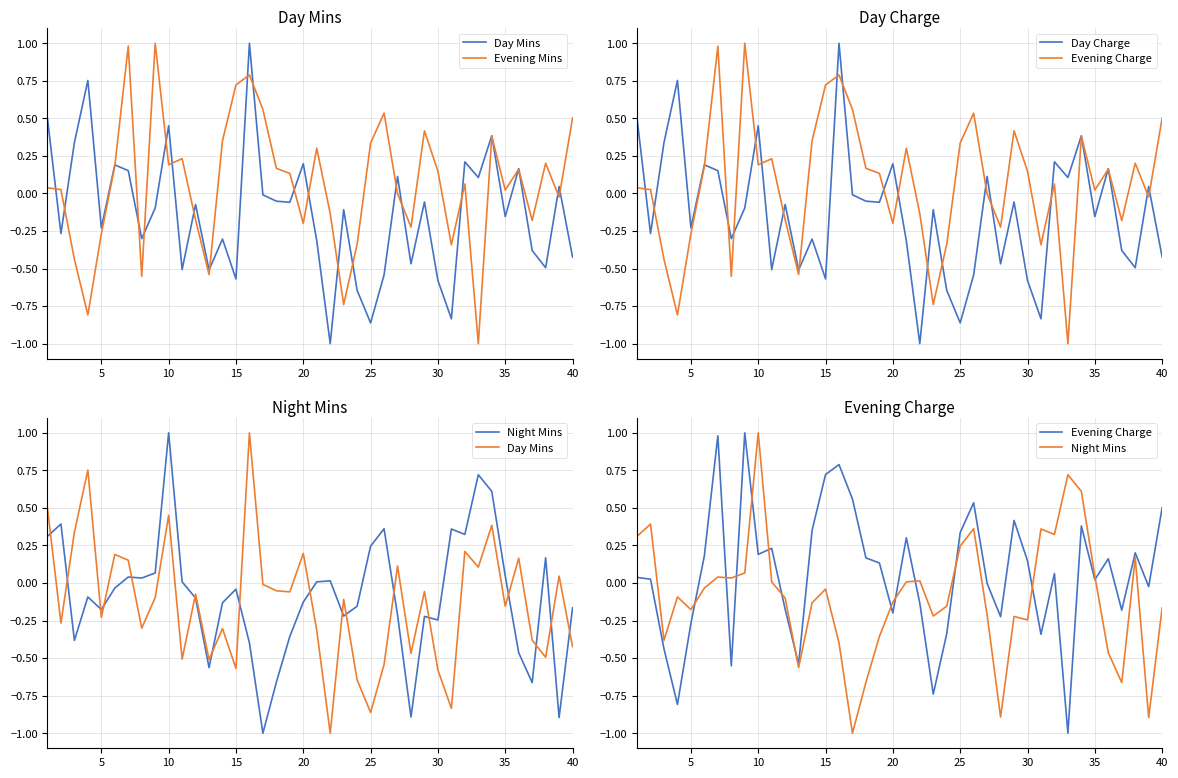

Does the chart have visible grid lines?

Yes